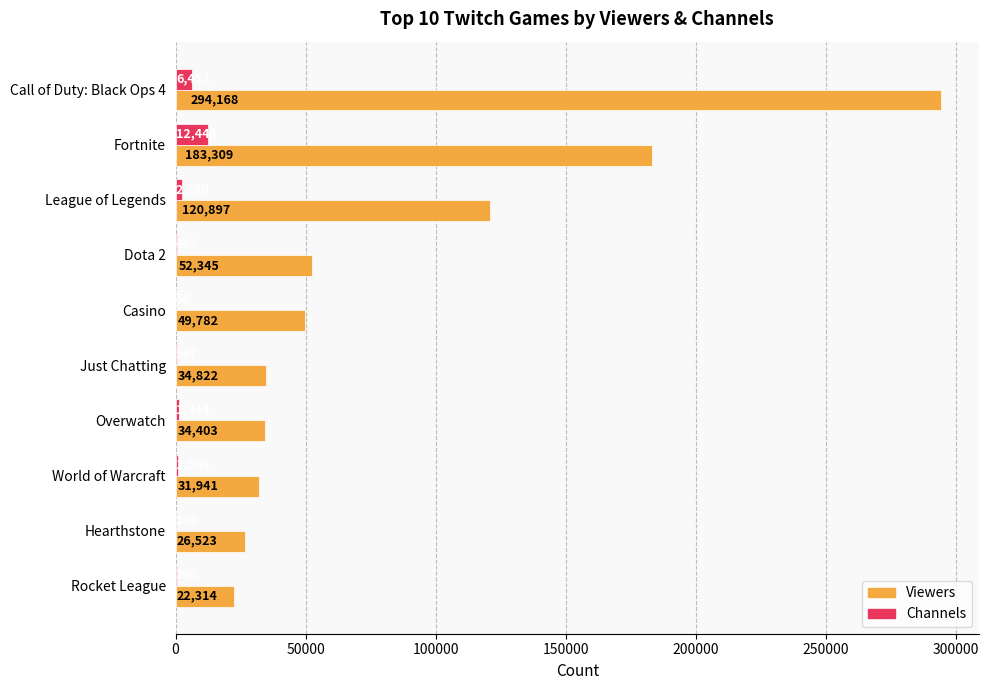

What is the maximum value shown in the chart?

294168